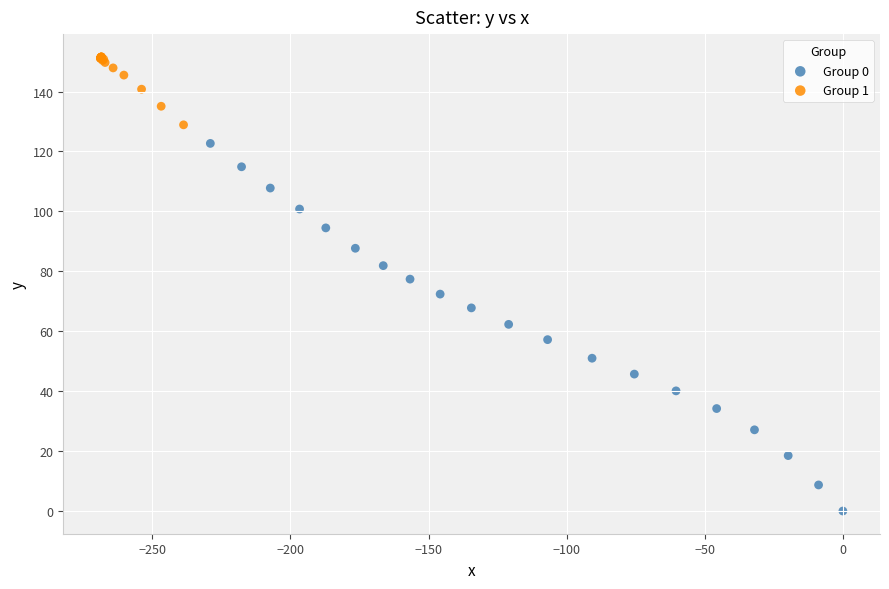

Which series has the widest spread of Y values?

Group 0